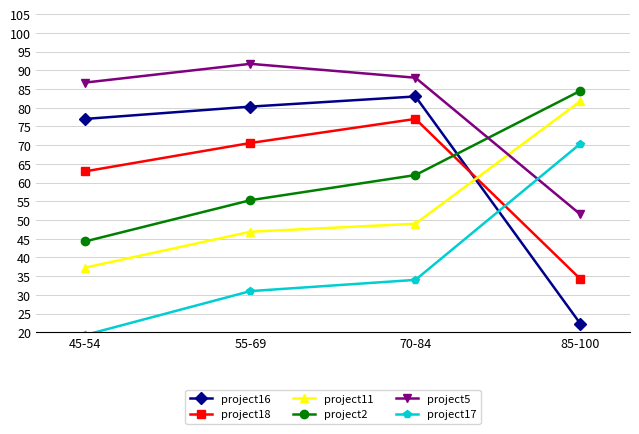

True or false: project17 and project2 intersect in this chart.

False